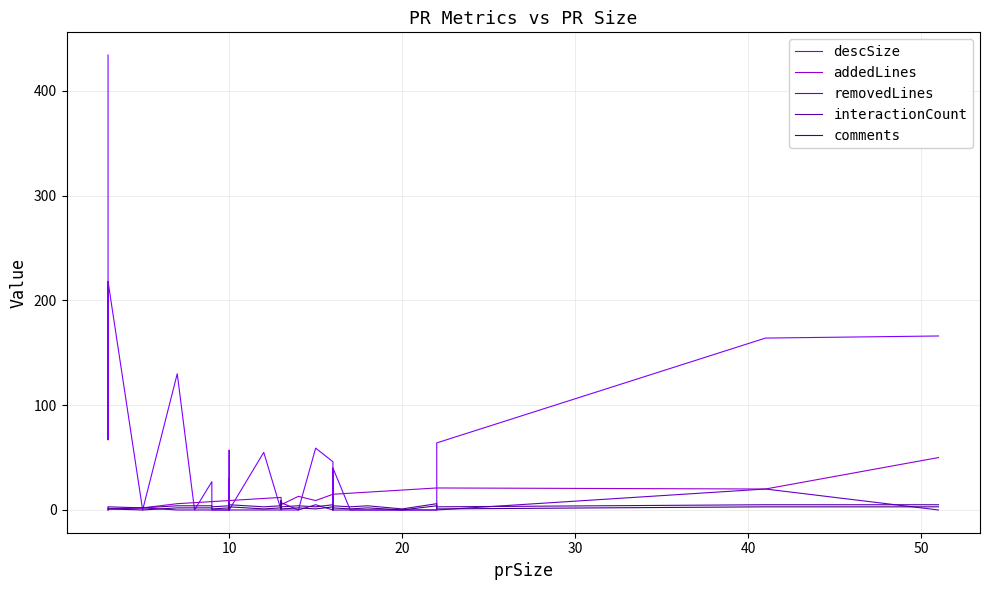

What are all the series names shown in the legend?

descSize, addedLines, removedLines, interactionCount, comments